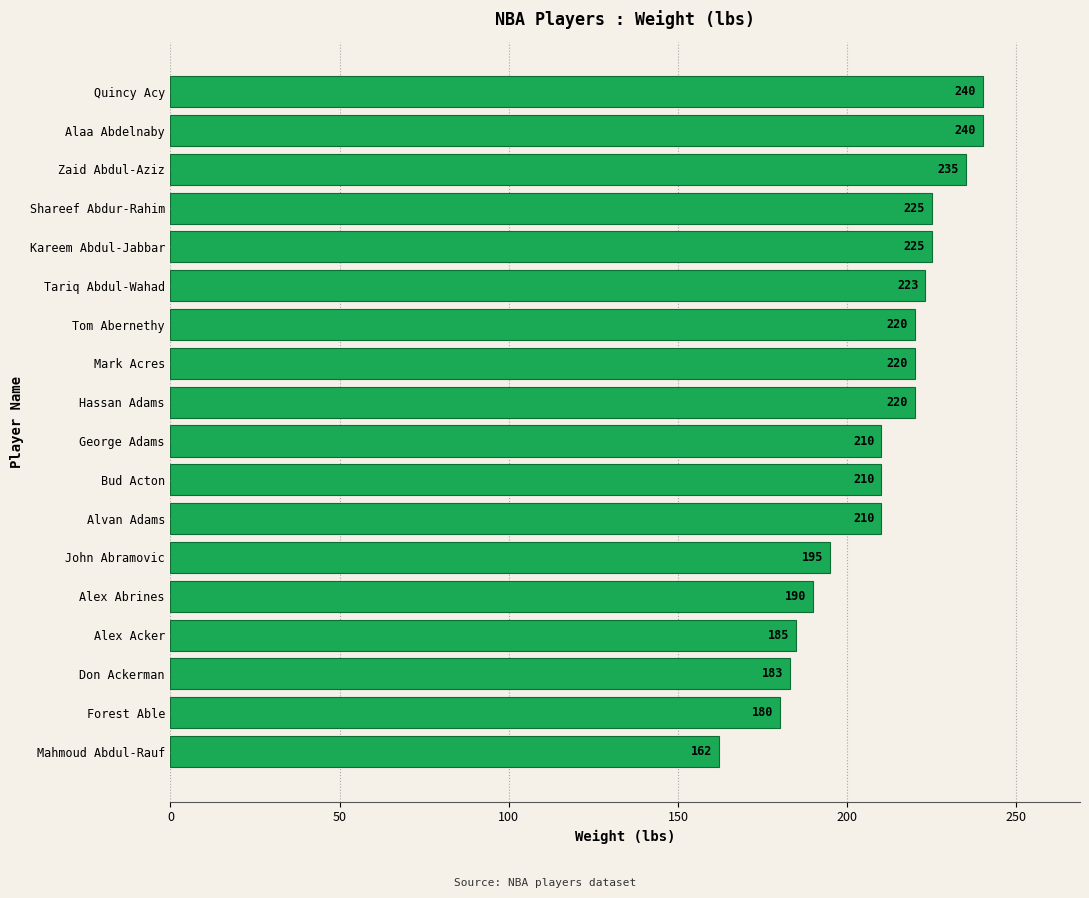

How many data points does each series have?

18